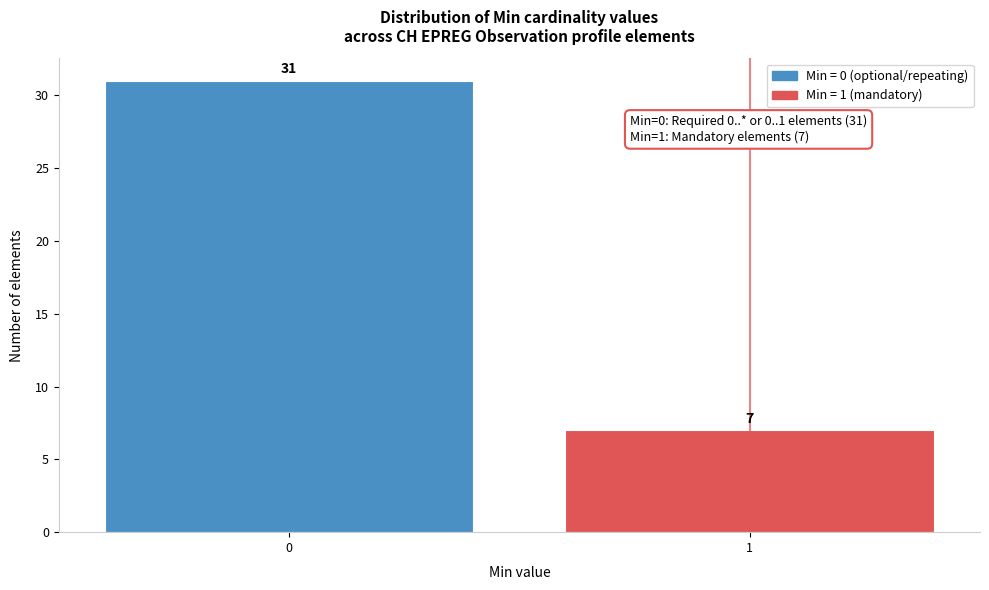

Reading right to left, list all the values displayed in this chart.

7	31